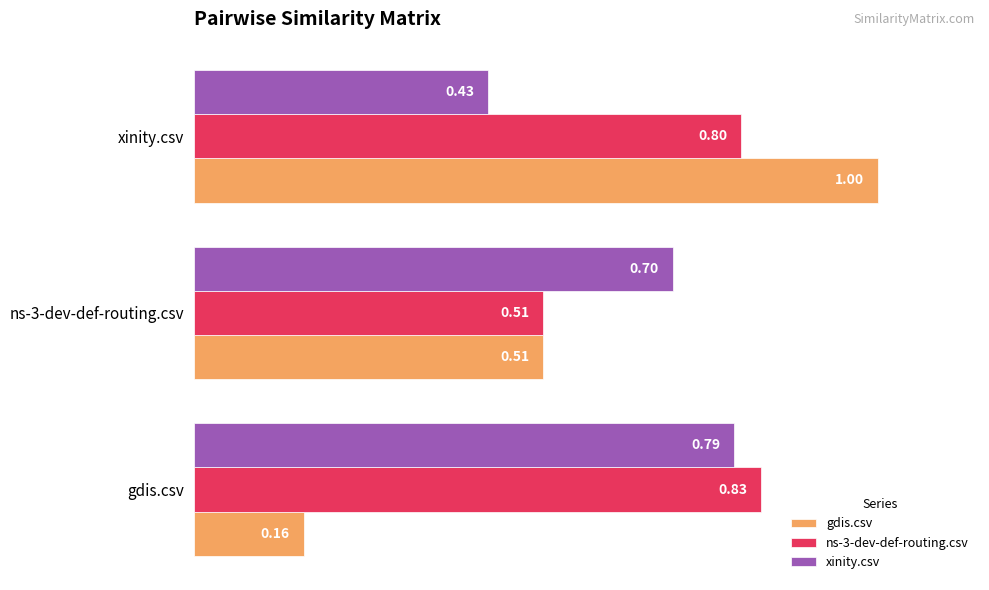

Which series changed the most between ns-3-dev-def-routing.csv and xinity.csv?

gdis.csv